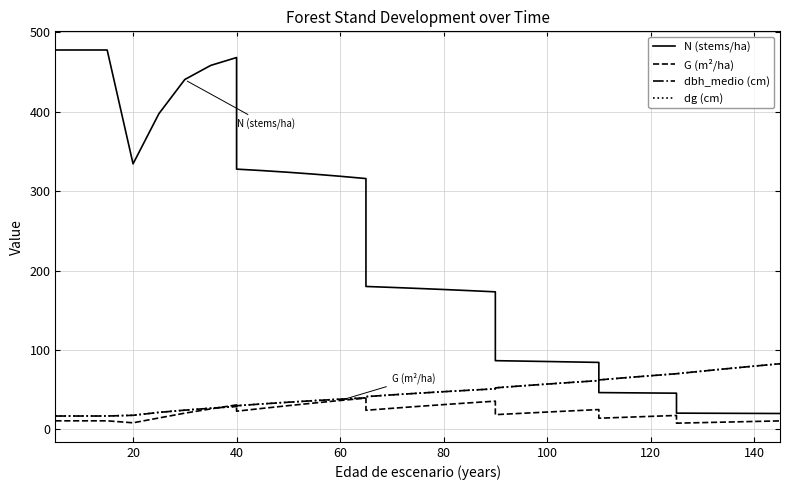

Is the value of dbh_medio (cm) at 140 greater than the value of G (m²/ha) at 31?

Yes